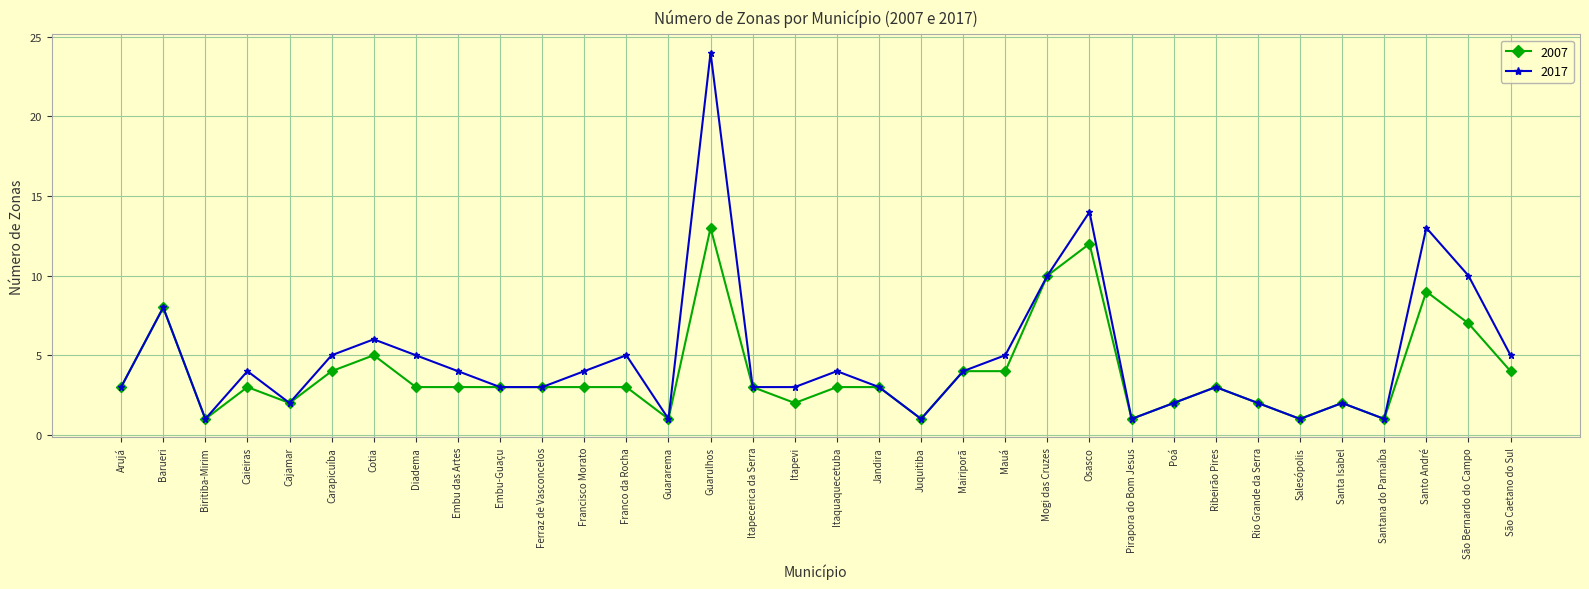

Count the number of data series in this chart.

2